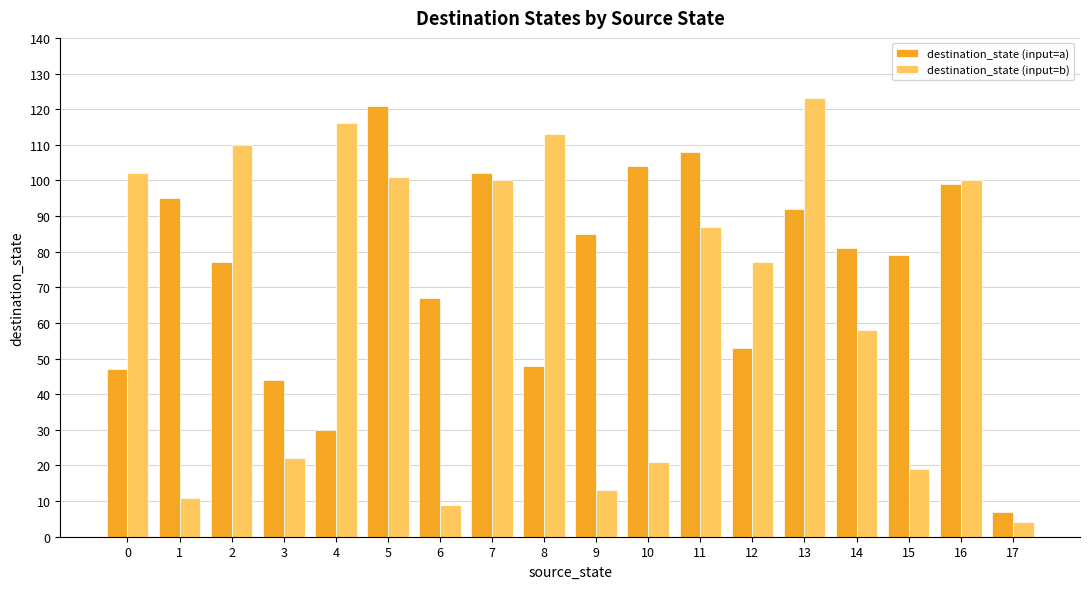

Which series changed the most between 10 and 11?

destination_state (input=b)